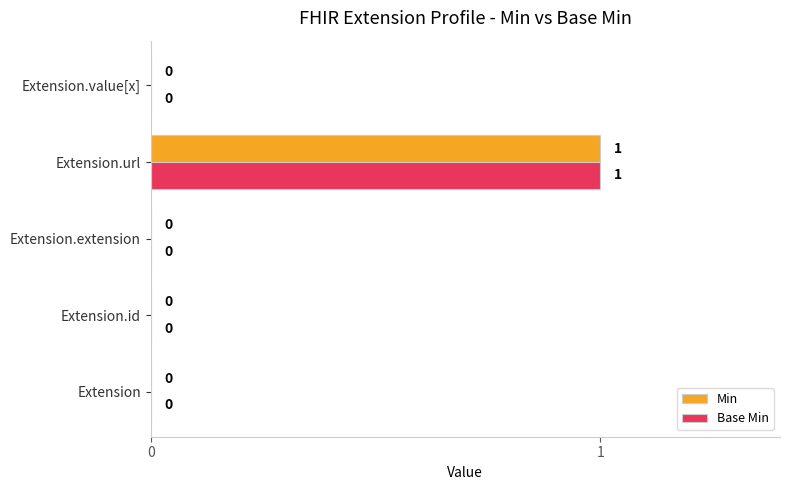

At which category is the sum across all series the highest?

Extension.url